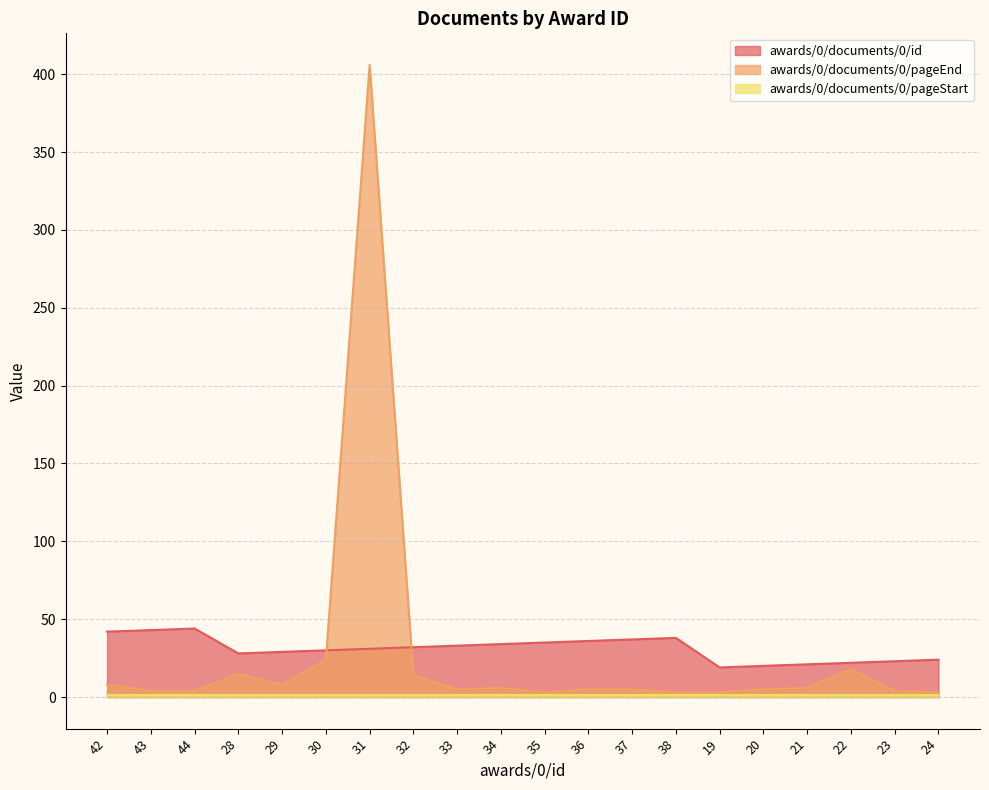

What is the highest value of the awards/0/documents/0/pageEnd series?

406